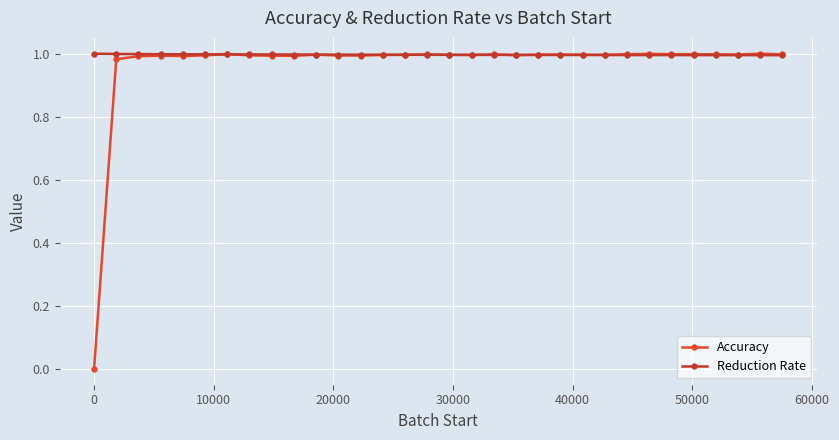

Which series has the largest range (max minus min)?

Accuracy